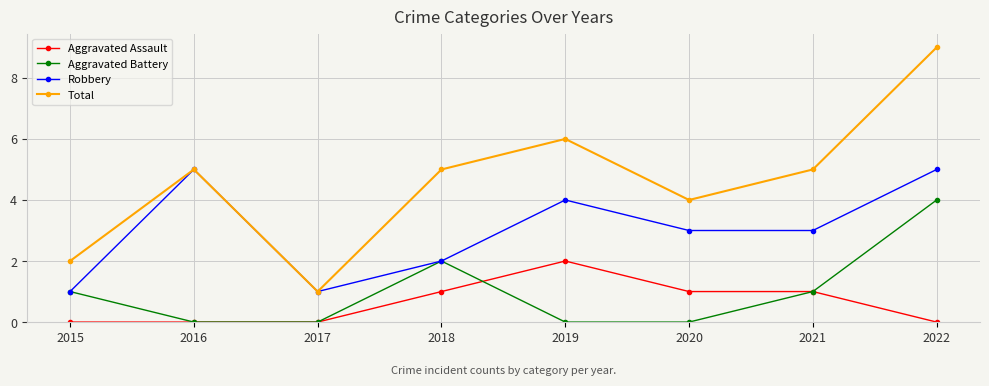

What is the difference between the Aggravated Assault values at 2020 and 2017?

1